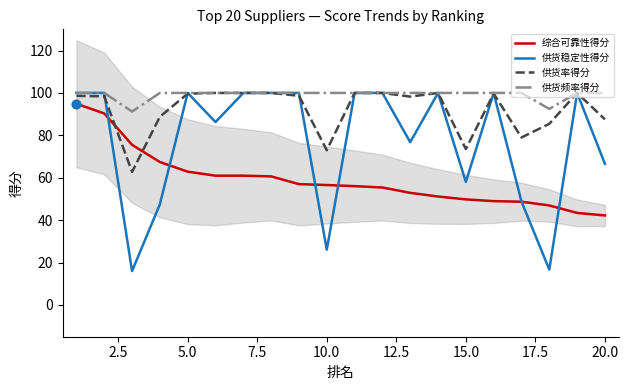

At how many categories does at least one series exceed 43?

20